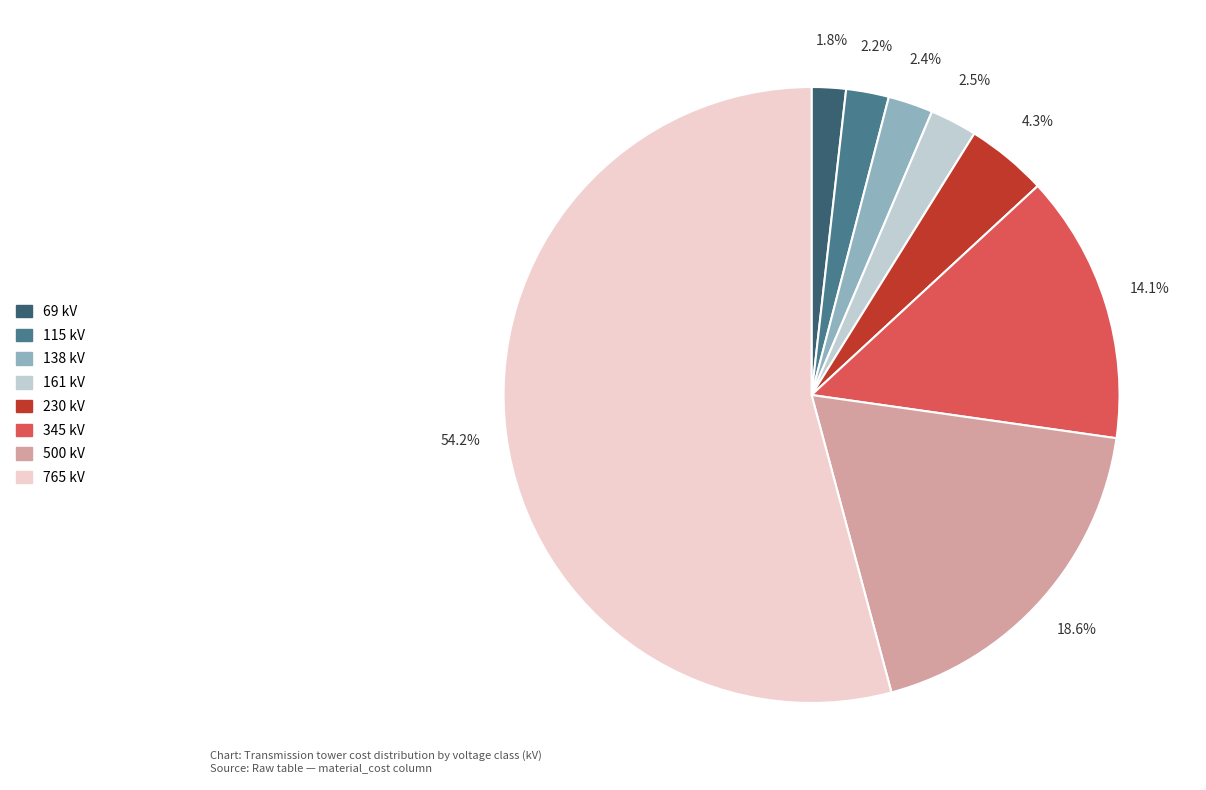

What percentage is NOT represented by 138 kV?

97.6%